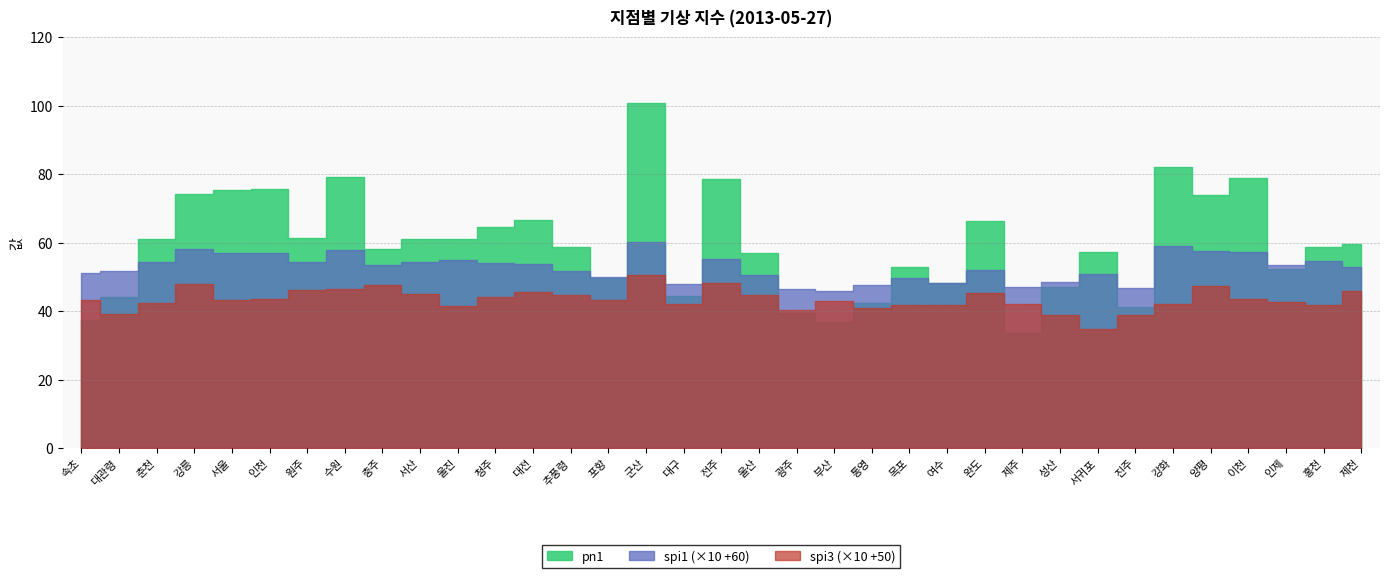

Reading left to right, list all the values displayed in this chart.

spi1: 속초=-0.9	대관령=-0.8	춘천=-0.6	강릉=-0.2	서울=-0.3	인천=-0.3	원주=-0.6	수원=-0.2	충주=-0.7	서산=-0.6	울진=-0.5	청주=-0.6	대전=-0.6	추풍령=-0.8	포항=-1.0	군산=0.0	대구=-1.2	전주=-0.5	울산=-0.9	광주=-1.4	부산=-1.4	통영=-1.2	목포=-1.0	여수=-1.2	완도=-0.8	제주=-1.3	성산=-1.2	서귀포=-0.9	진주=-1.3	강화=-0.1	양평=-0.2	이천=-0.3	인제=-0.6	홍천=-0.5	제천=-0.7
spi3: 속초=-0.7	대관령=-1.1	춘천=-0.8	강릉=-0.2	서울=-0.7	인천=-0.6	원주=-0.4	수원=-0.3	충주=-0.2	서산=-0.5	울진=-0.8	청주=-0.6	대전=-0.4	추풍령=-0.5	포항=-0.7	군산=0.0	대구=-0.8	전주=-0.2	울산=-0.5	광주=-1.0	부산=-0.7	통영=-0.9	목포=-0.8	여수=-0.8	완도=-0.5	제주=-0.8	성산=-1.1	서귀포=-1.5	진주=-1.1	강화=-0.8	양평=-0.3	이천=-0.6	인제=-0.7	홍천=-0.8	제천=-0.4
pn1: 속초=37.5	대관령=44.2	춘천=61.0	강릉=74.1	서울=75.5	인천=75.7	원주=61.3	수원=79.2	충주=58.0	서산=61.1	울진=61.1	청주=64.6	대전=66.7	추풍령=58.6	포항=49.8	군산=100.8	대구=44.5	전주=78.6	울산=57.0	광주=39.5	부산=36.7	통영=42.3	목포=52.8	여수=48.1	완도=66.2	제주=33.6	성산=47.1	서귀포=57.4	진주=41.2	강화=82.2	양평=74.0	이천=78.8	인제=52.3	홍천=58.8	제천=59.6